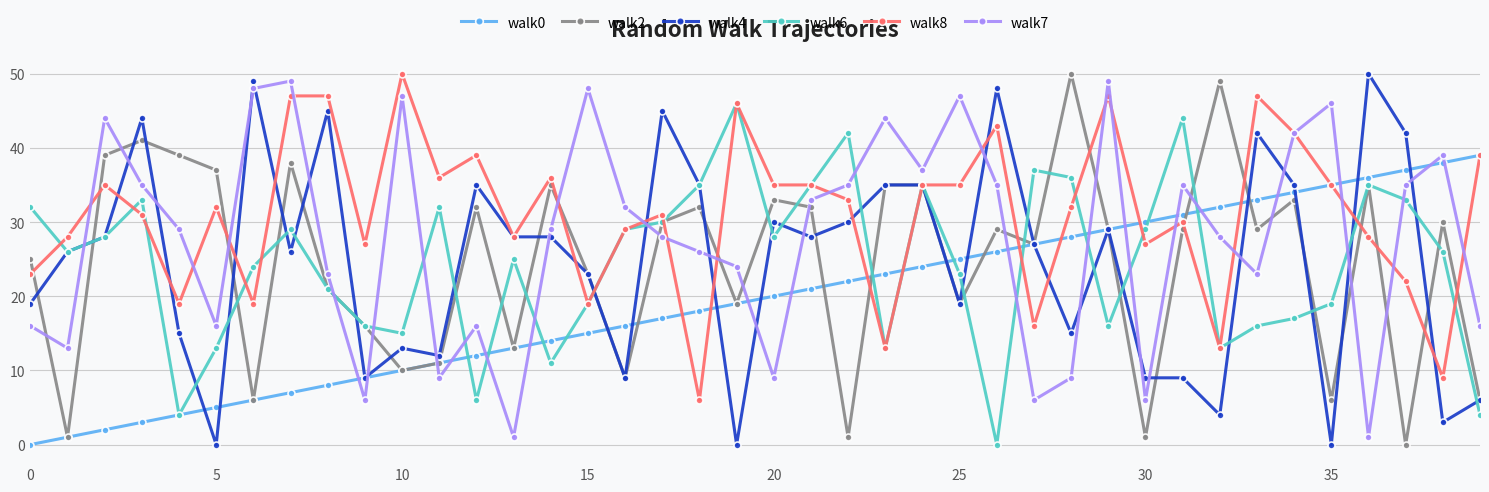

What is the maximum value shown in the chart?

50